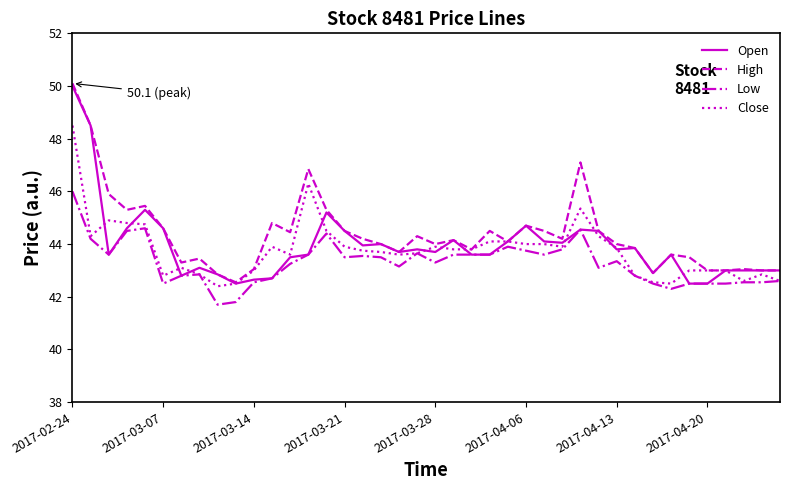

What are all the series names shown in the legend?

Open, High, Low, Close